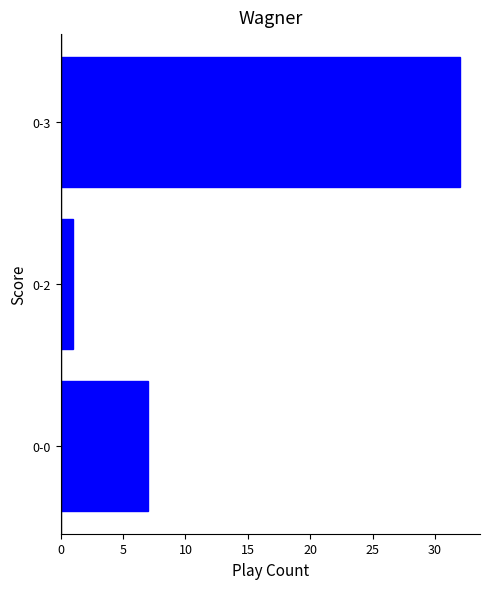

Count the values in the range 1 to 32.

3